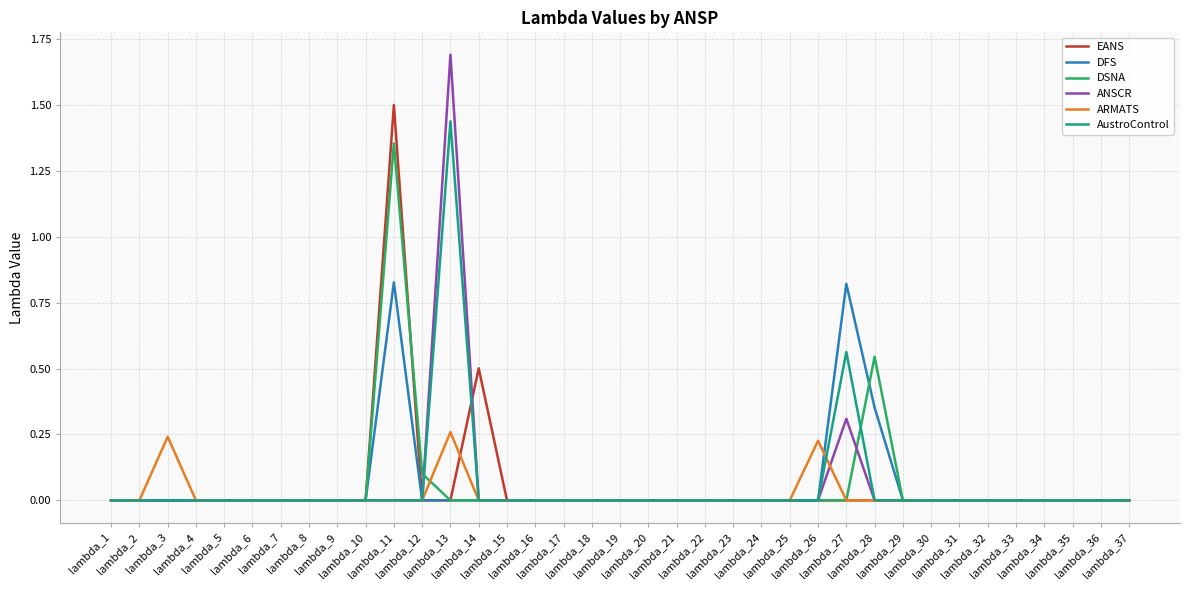

Does the chart display data point markers on the line(s)?

No